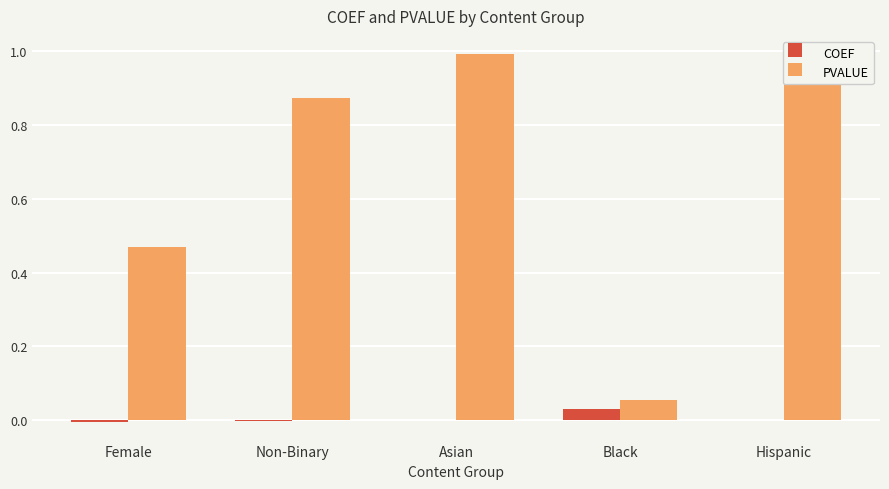

The PVALUE series shows 1.7 at Hispanic. True or false?

False